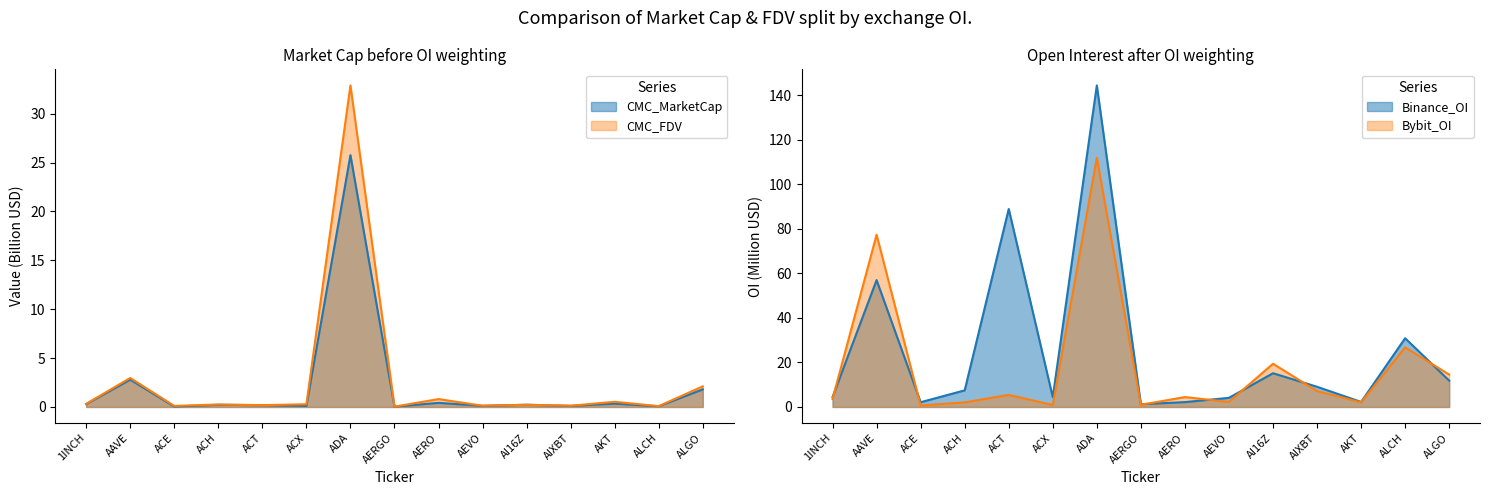

True or false: Binance_OI and CMC_MarketCap cross at least once.

False